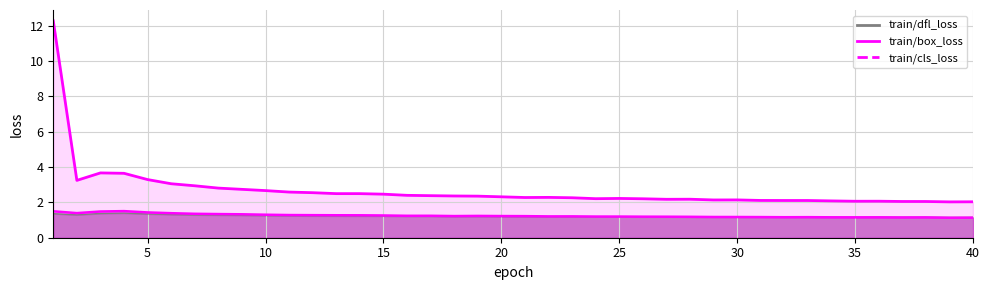

What is the spread (max minus min) of values at 5?

1.9